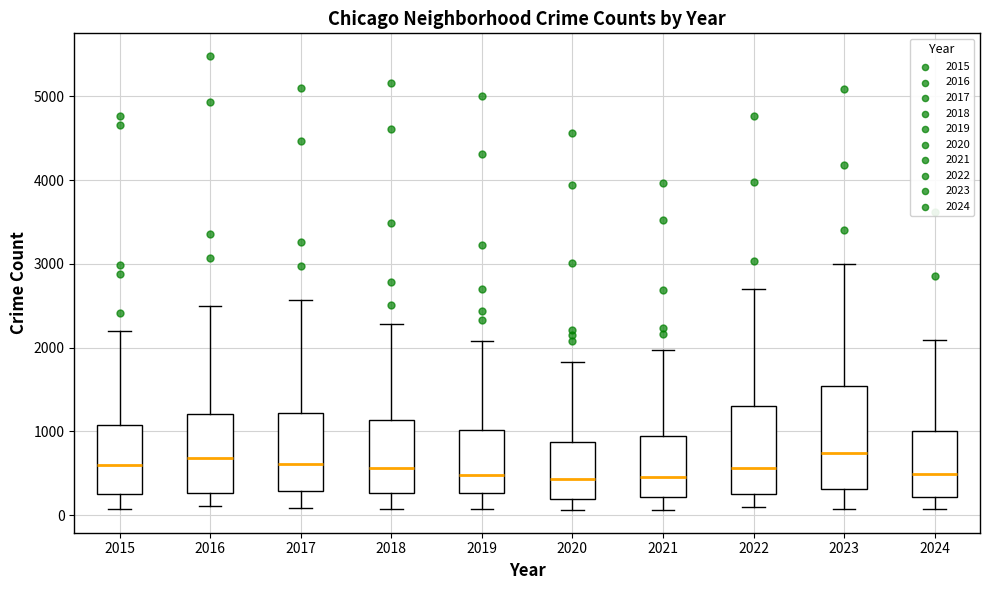

Reading left to right, transcribe this box plot: for each box, give where its median line is, the range the box spans, and where its two whiskers end, as read against the y-axis. The values are not printed on the chart, so give them approximately, as read against the axis.

2015: median 600, box 300 to 1100, whiskers 100 to 2200
2016: median 700, box 300 to 1200, whiskers 100 to 2500
2017: median 600, box 300 to 1200, whiskers 100 to 2600
2018: median 600, box 300 to 1100, whiskers 100 to 2300
2019: median 500, box 300 to 1000, whiskers 100 to 2100
2020: median 400, box 200 to 900, whiskers 100 to 1800
2021: median 500, box 200 to 900, whiskers 100 to 2000
2022: median 600, box 300 to 1300, whiskers 100 to 2700
2023: median 700, box 300 to 1500, whiskers 100 to 3000
2024: median 500, box 200 to 1000, whiskers 100 to 2100